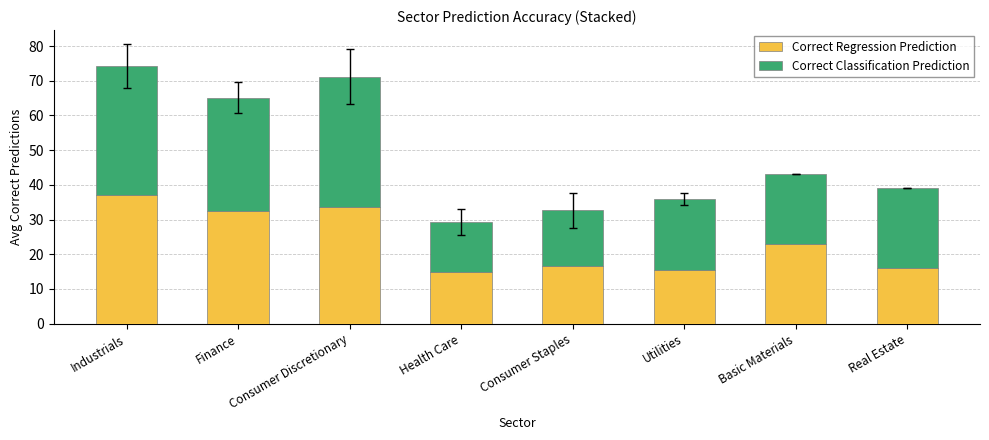

True or false: Correct Regression Prediction has a value of 37.2 at Industrials.

True